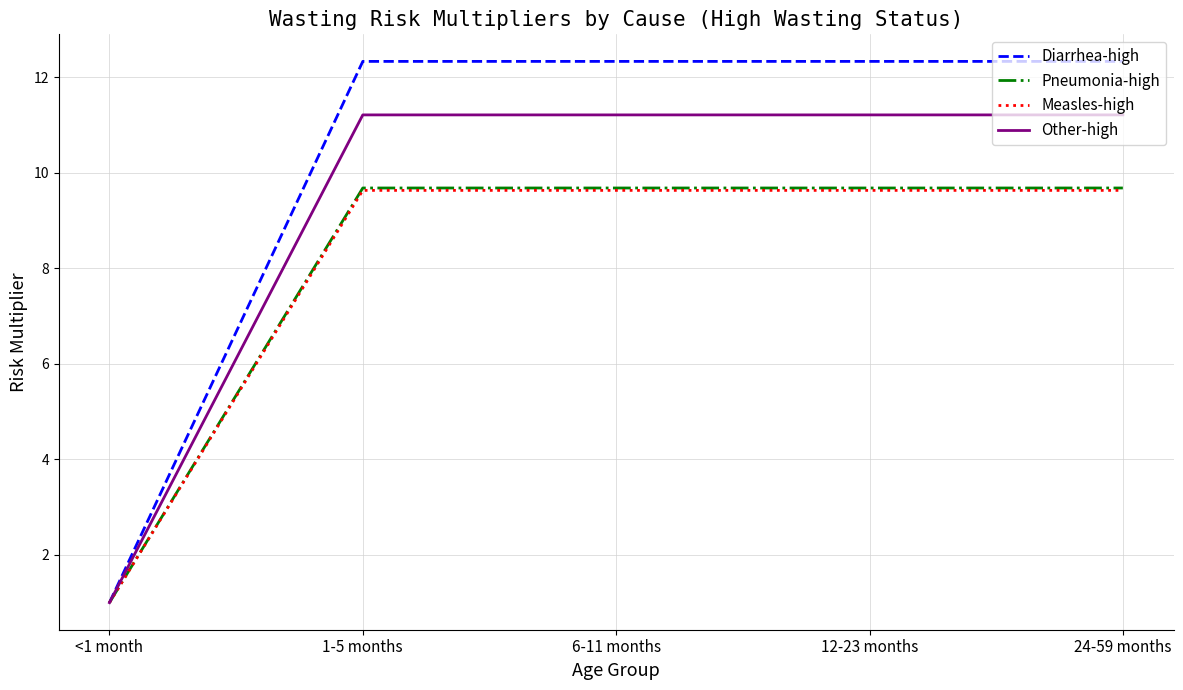

At which label is Diarrhea-high closest to 6?

<1 month